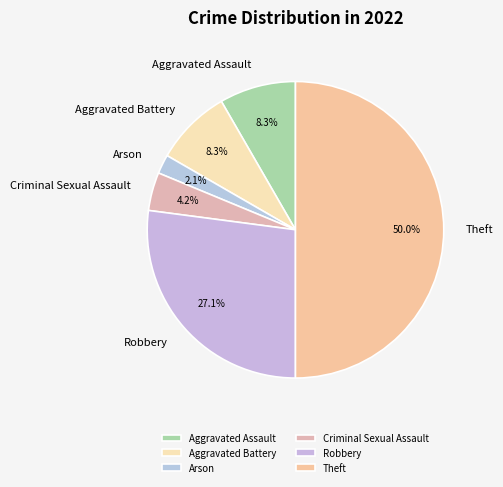

To the nearest percent, what is the difference between the Theft and Arson slice percentages?

48%